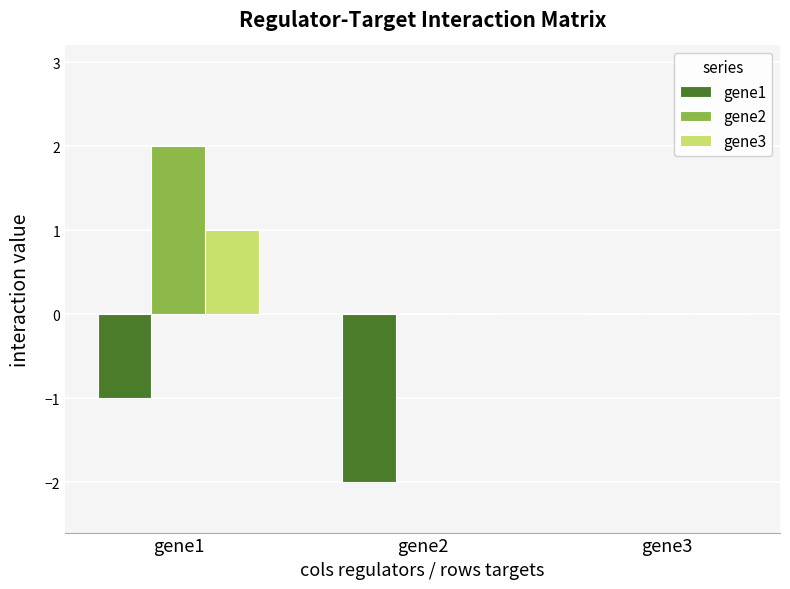

True or false: gene2 has a value of 2 at gene1.

True